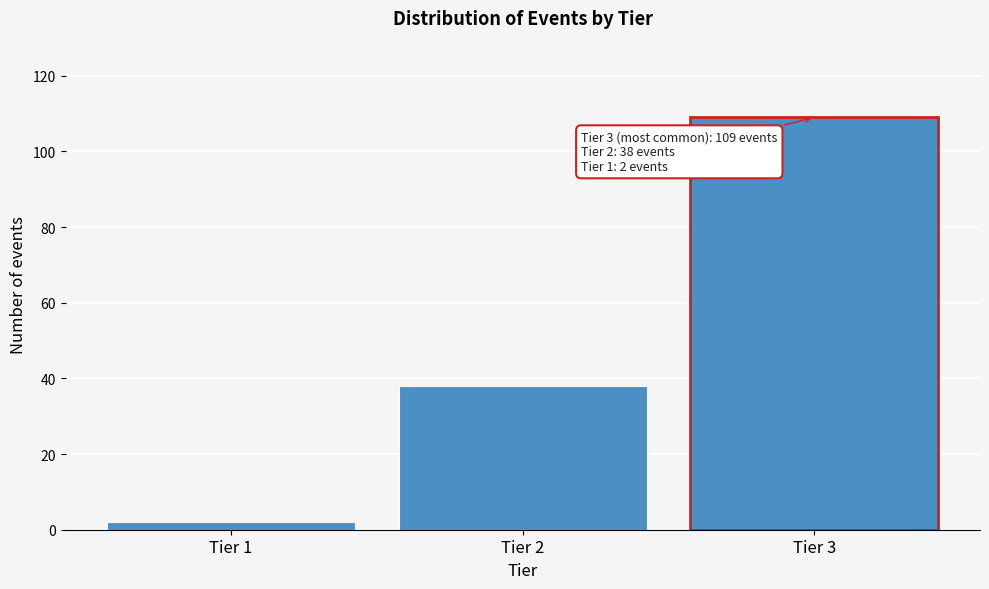

Reading left to right, list all the values displayed in this chart.

2	38	109